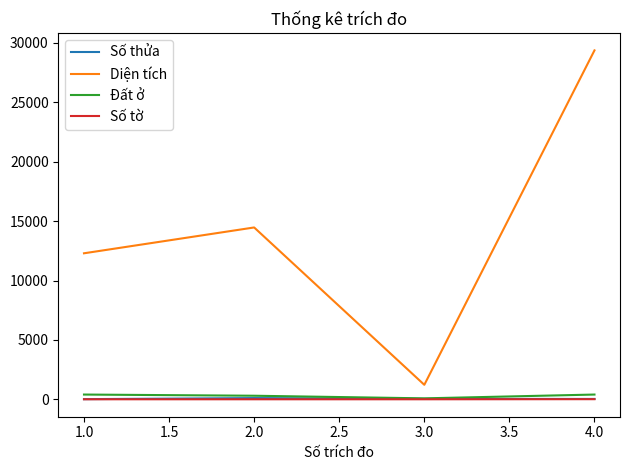

What is the minimum value for Diện tích?

1219.1